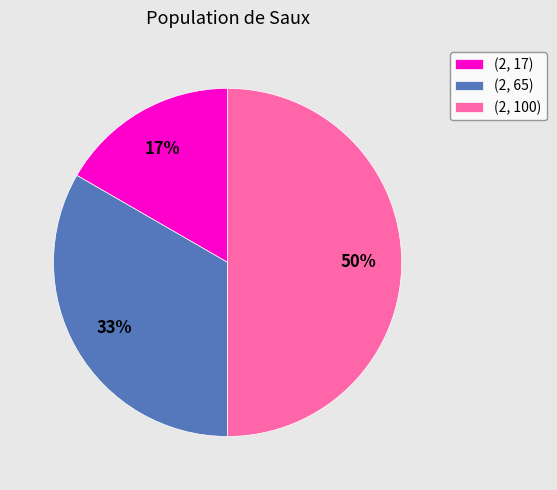

How many segments does this pie chart have?

3